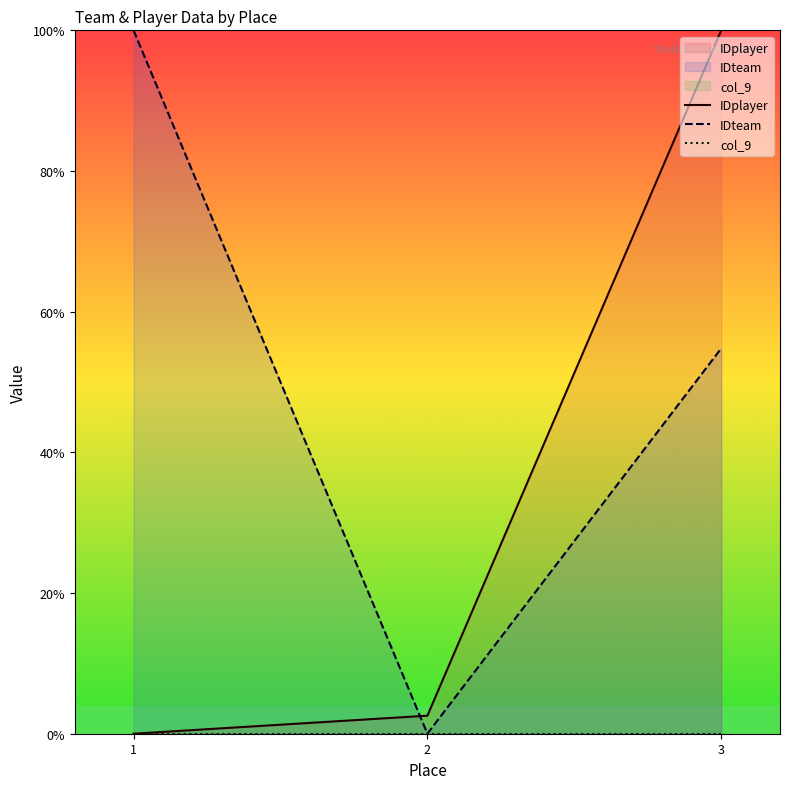

Is it true that IDplayer equals 149.3 at 3?

False